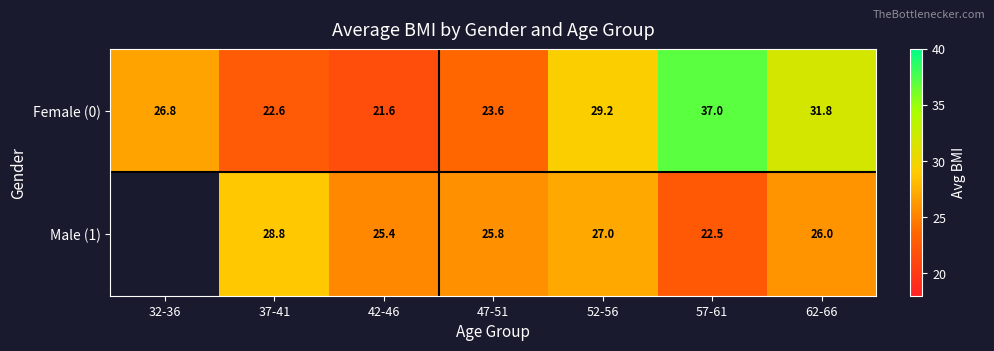

Is the value of Male (1) at 47-51 greater than the value of Female (0) at 52-56?

No